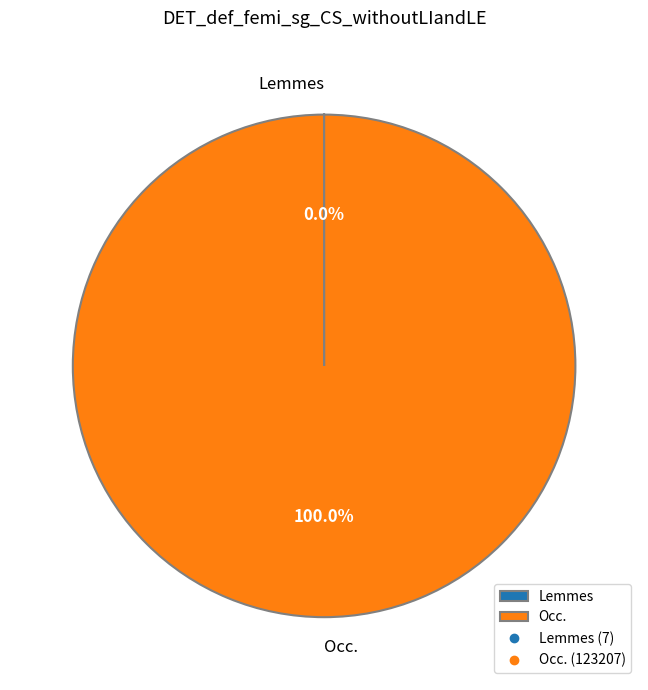

Which category accounts for the majority?

Occ.